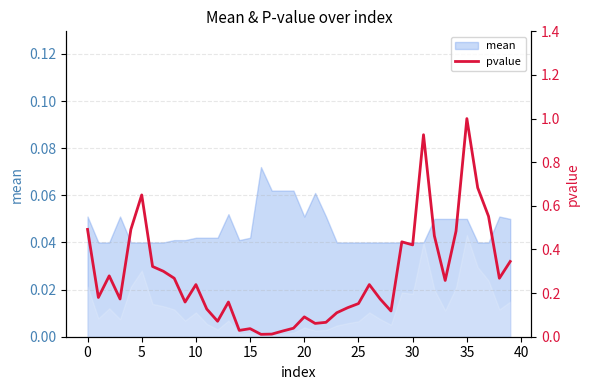

At which category does the chart reach its minimum across all series?

16